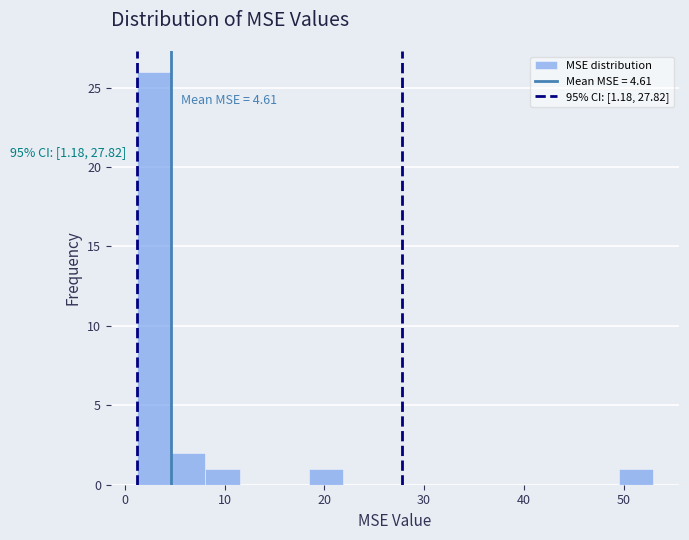

Read against the x-axis, roughly where is the centre of the tallest bar?

3